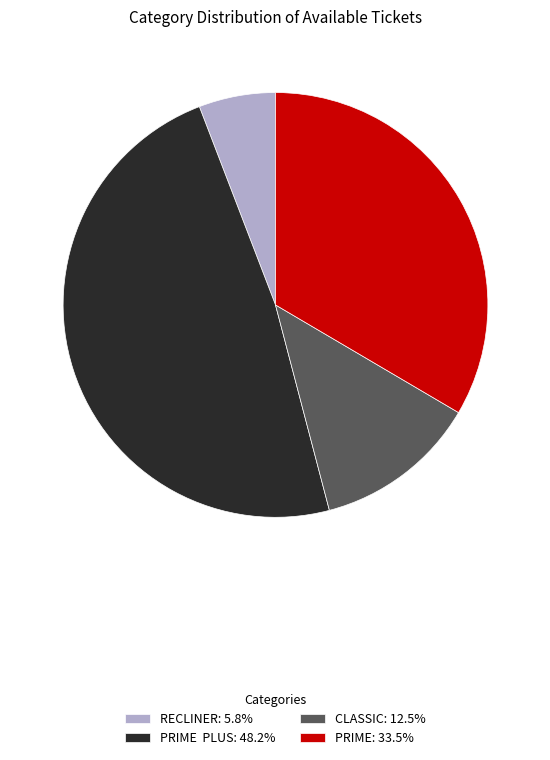

Is the sum of RECLINER: 5.8% and CLASSIC: 12.5% greater than half?

No